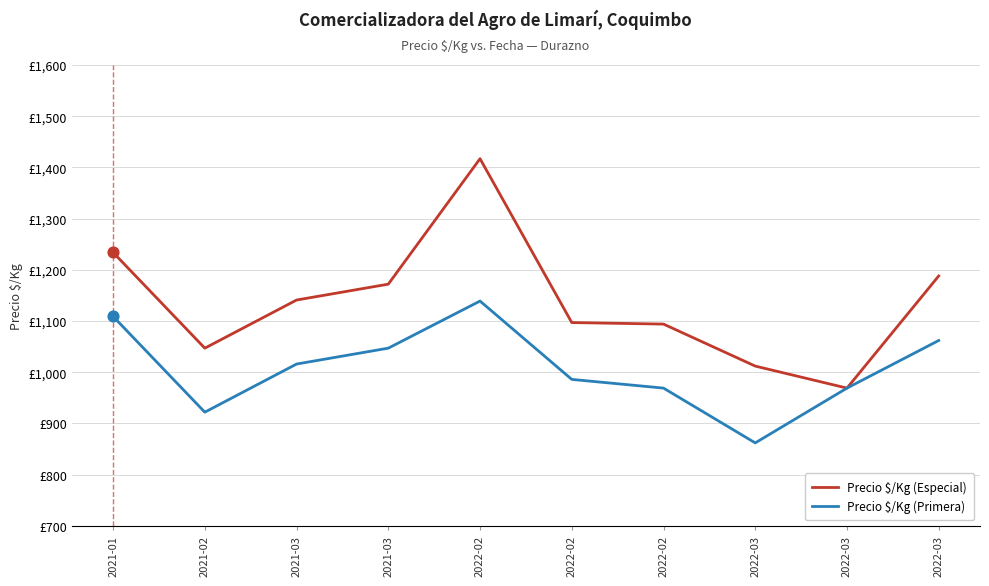

At which category is the sum across all series the highest?

2022-02